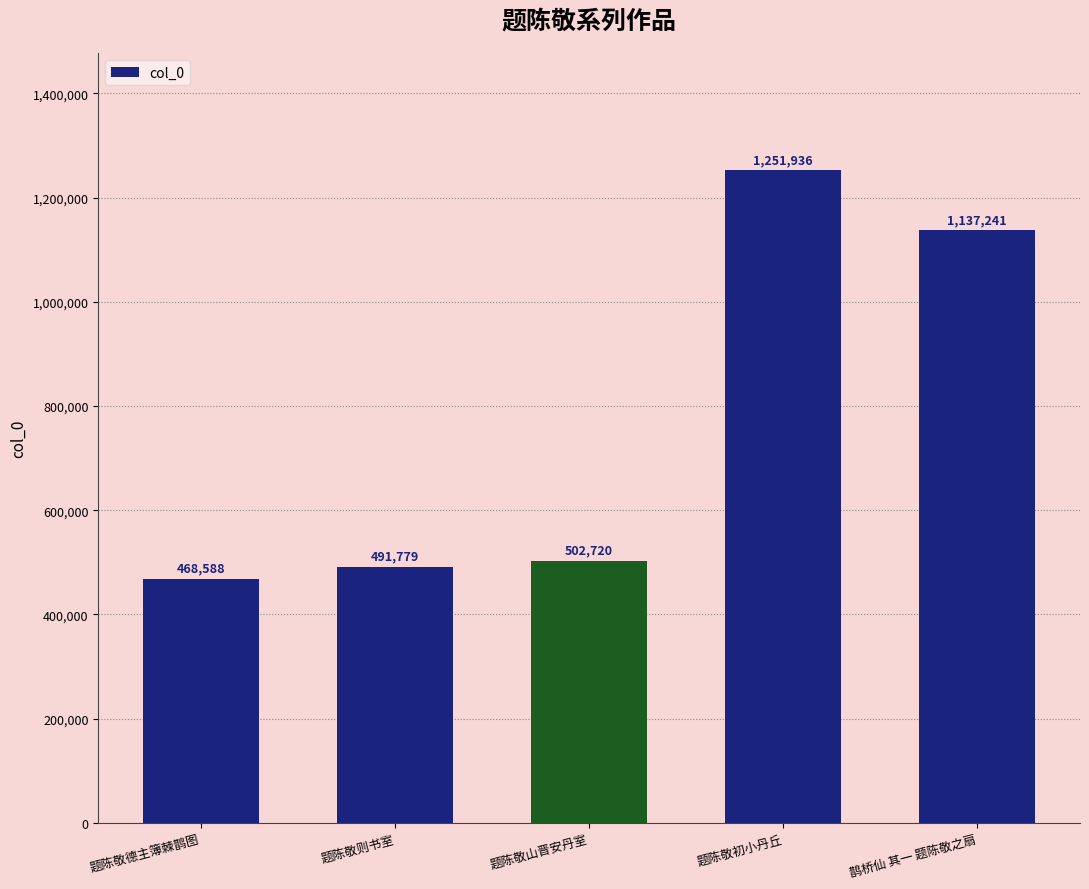

What position from the left is 题陈敬山晋安丹室?

3